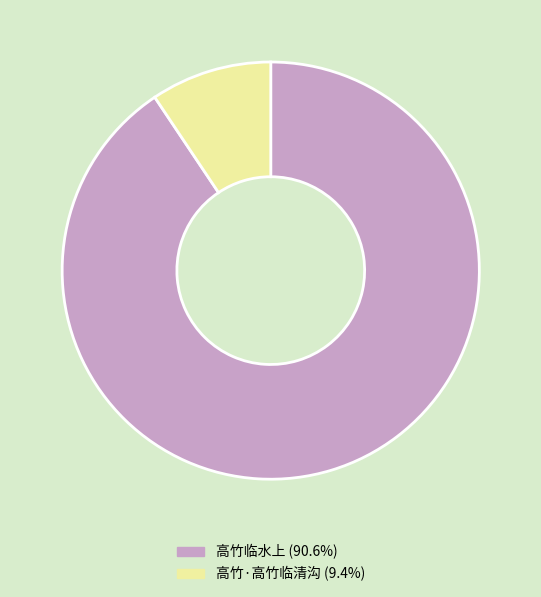

What is the smallest slice in the pie chart?

高竹·高竹临清沟